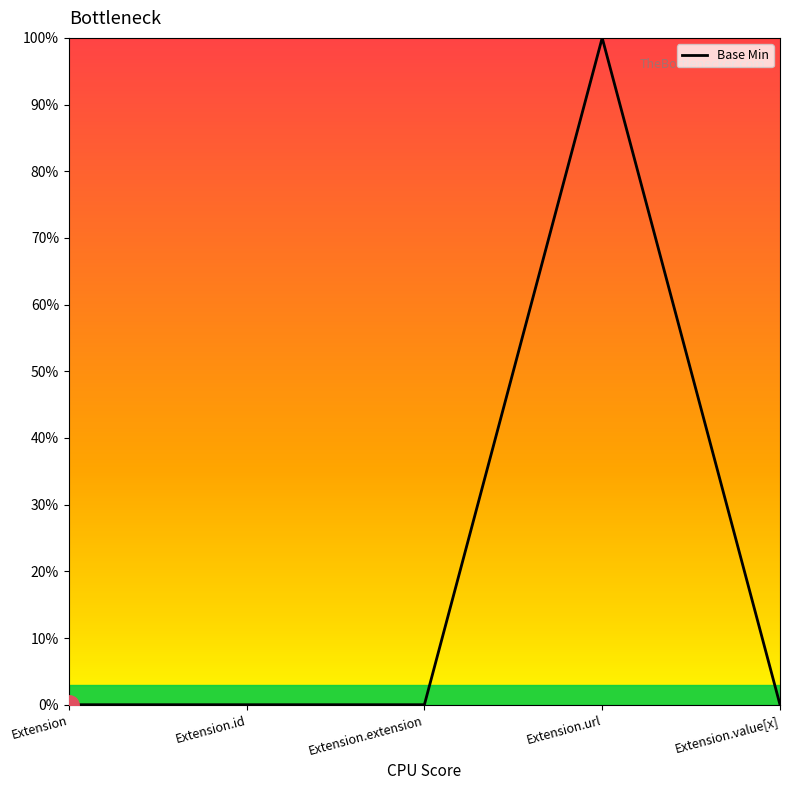

Is this an area chart (filled region under the line)?

No